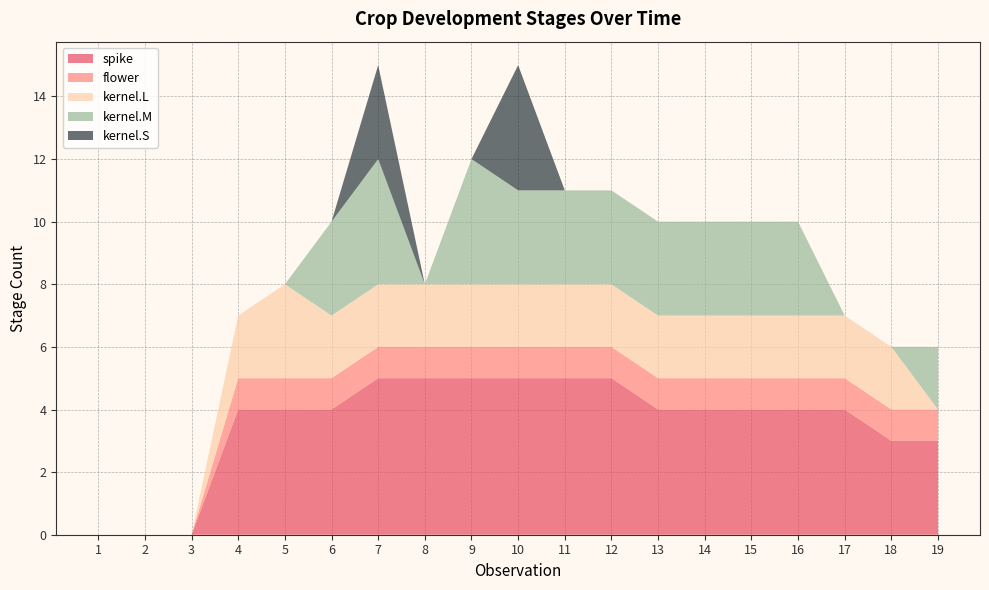

Reading left to right, list all the values displayed in this chart.

spike: 0	0	0	4	4	4	5	5	5	5	5	5	4	4	4	4	4	3	3
flower: 0	0	0	1	1	1	1	1	1	1	1	1	1	1	1	1	1	1	1
kernel.L: 0	0	0	2	3	2	2	2	2	2	2	2	2	2	2	2	2	2	0
kernel.M: 0	0	0	0	0	3	4	0	4	3	3	3	3	3	3	3	0	0	2
kernel.S: 0	0	0	0	0	0	3	0	0	4	0	0	0	0	0	0	0	0	0